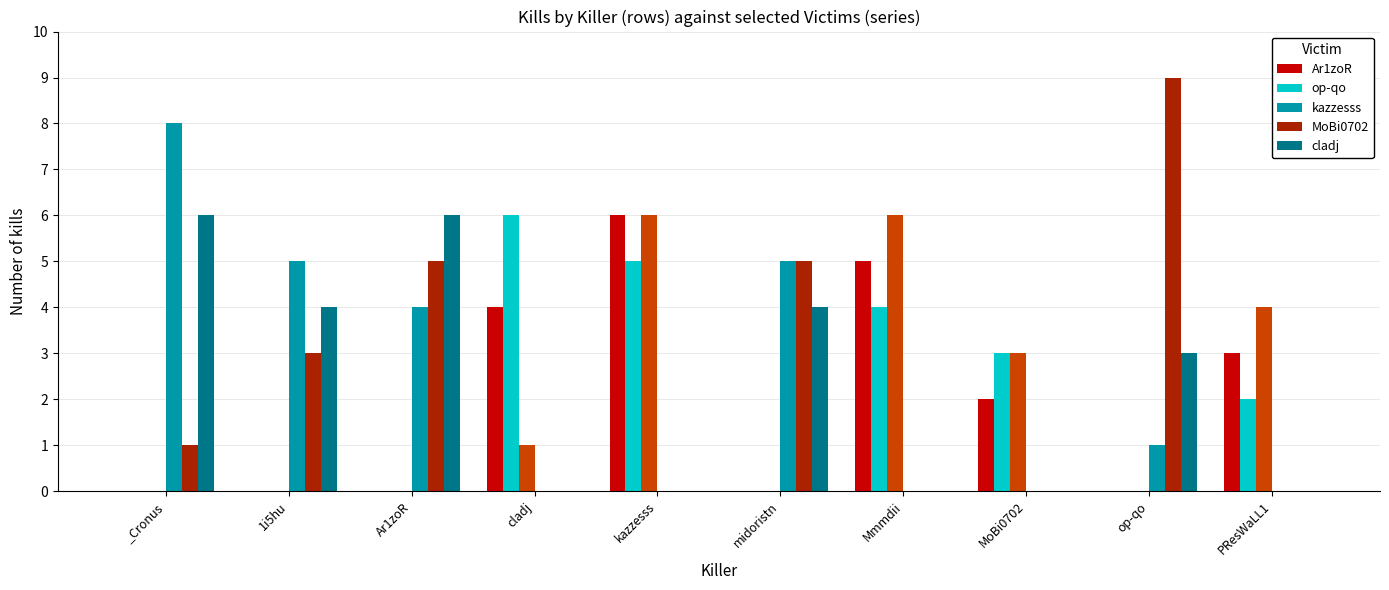

Rank the categories by MoBi0702 value from highest to lowest.

op-qo, Ar1zoR, midoristn, 1i5hu, _Cronus, cladj, kazzesss, Mmmdii, MoBi0702, PResWaLL1